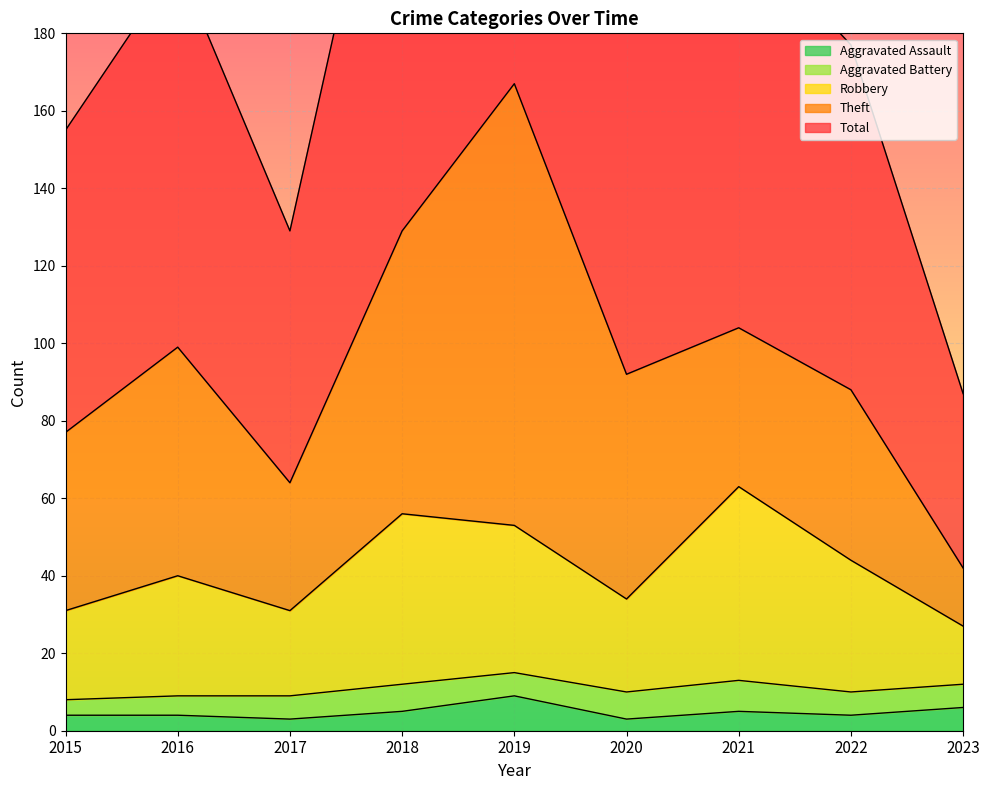

What is the approximate value of Total at 2022, to the nearest 50?

200